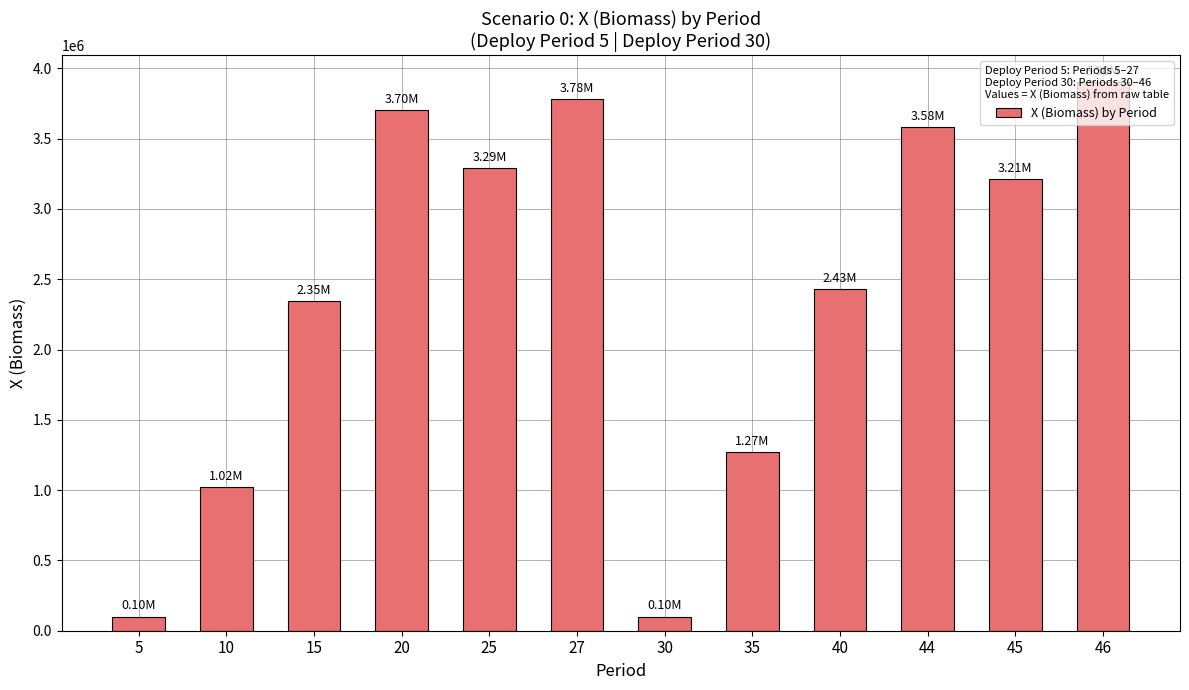

Which has a higher value, 15 or 35?

15